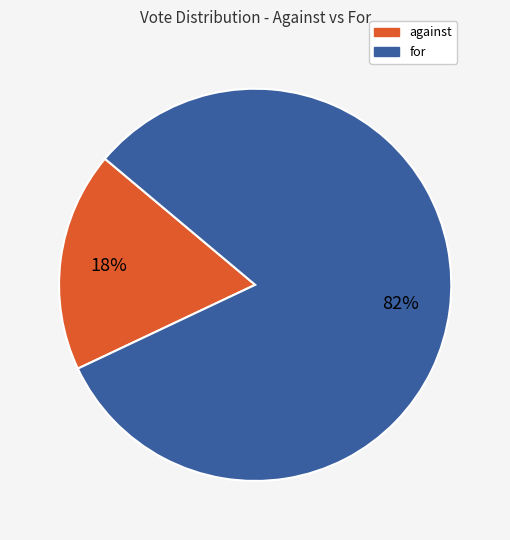

Is it true that for is 87% of the pie?

False